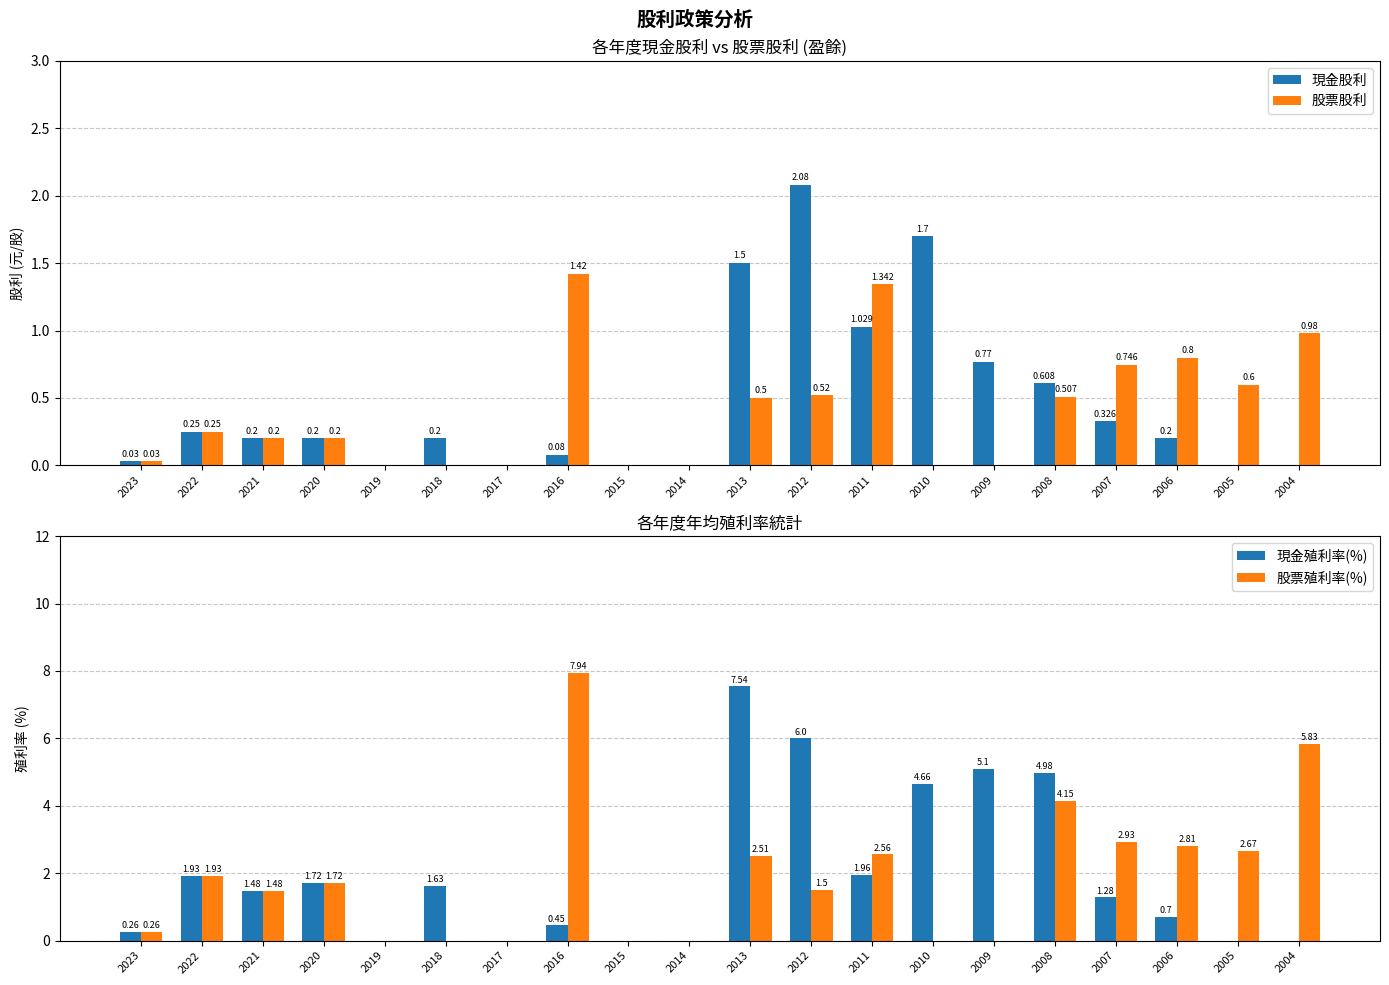

Rank the series at 2019 from lowest to highest value.

現金股利, 股票股利, 現金殖利率(%), 股票殖利率(%)